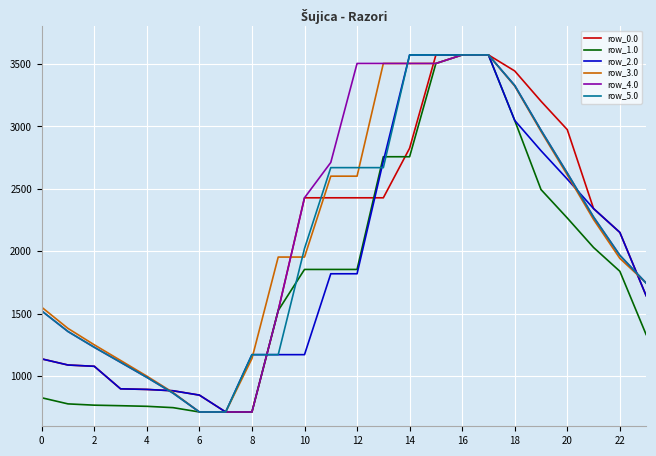

What is the minimum value shown in the chart?

714.4